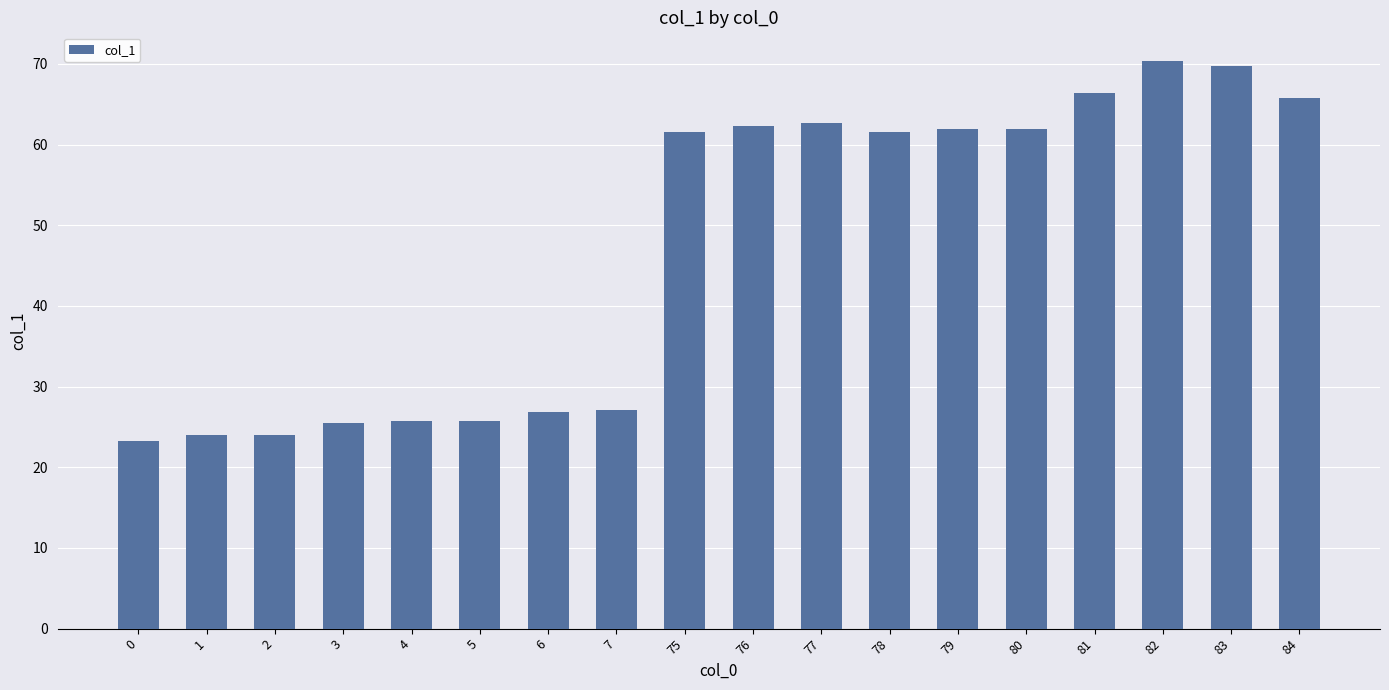

What is the sum of all values?

846.5